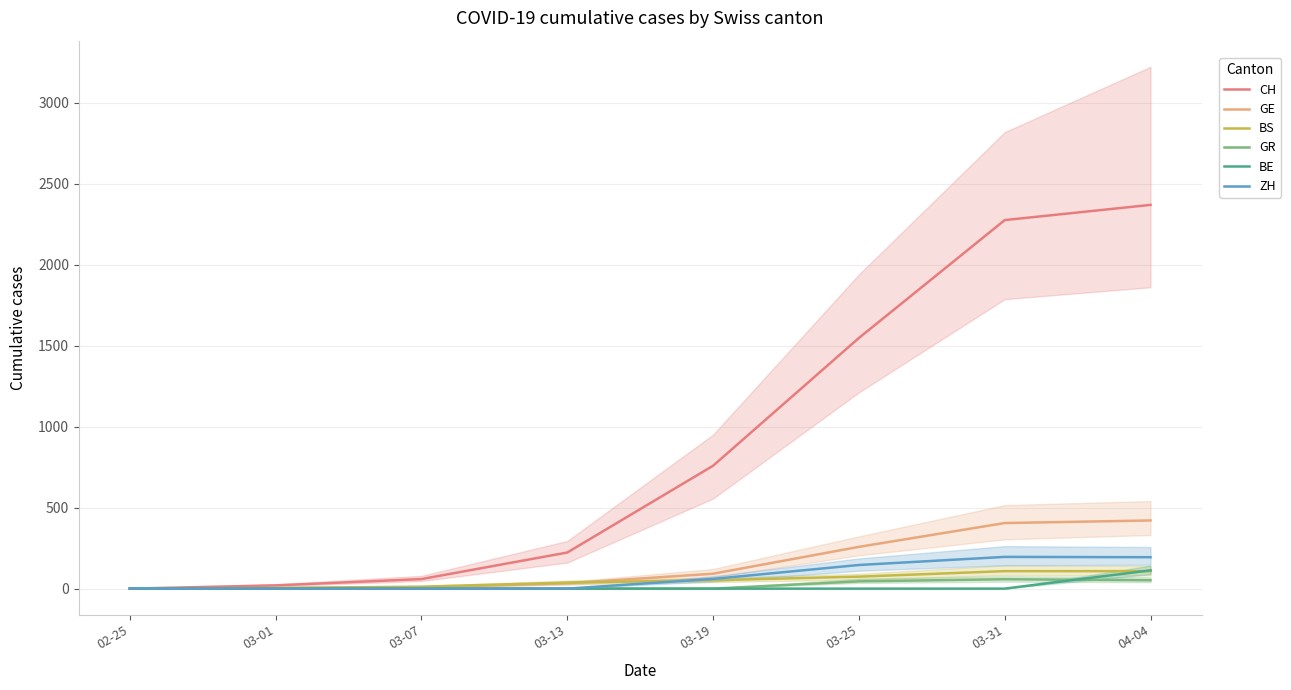

How many positive values does the BE series have?

1